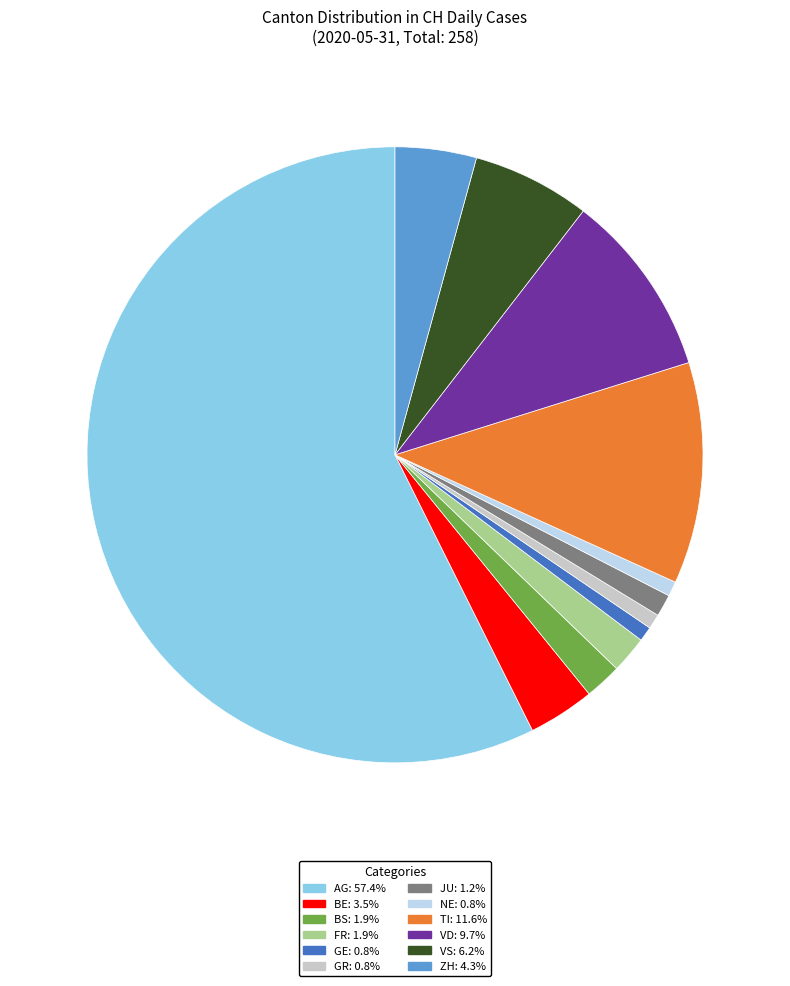

Does any single category account for the majority?

Yes